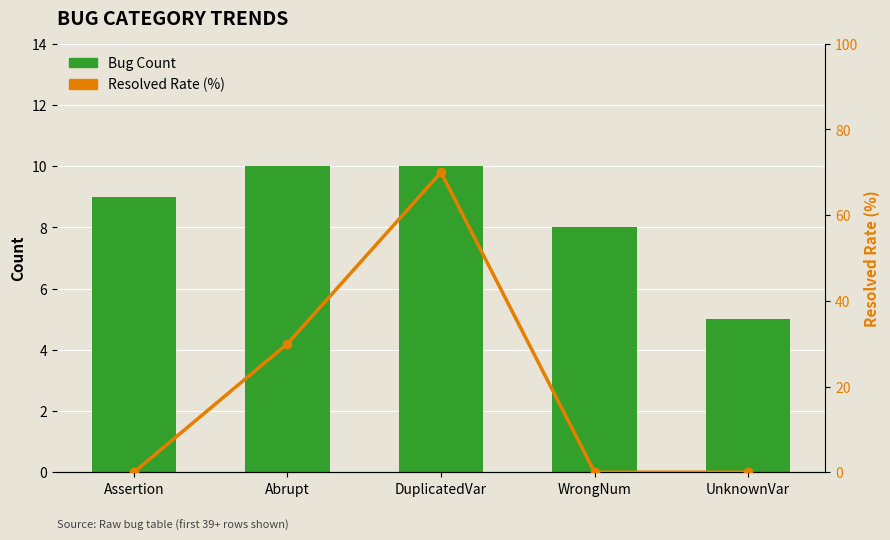

At which category is the sum across all series the highest?

DuplicatedVar